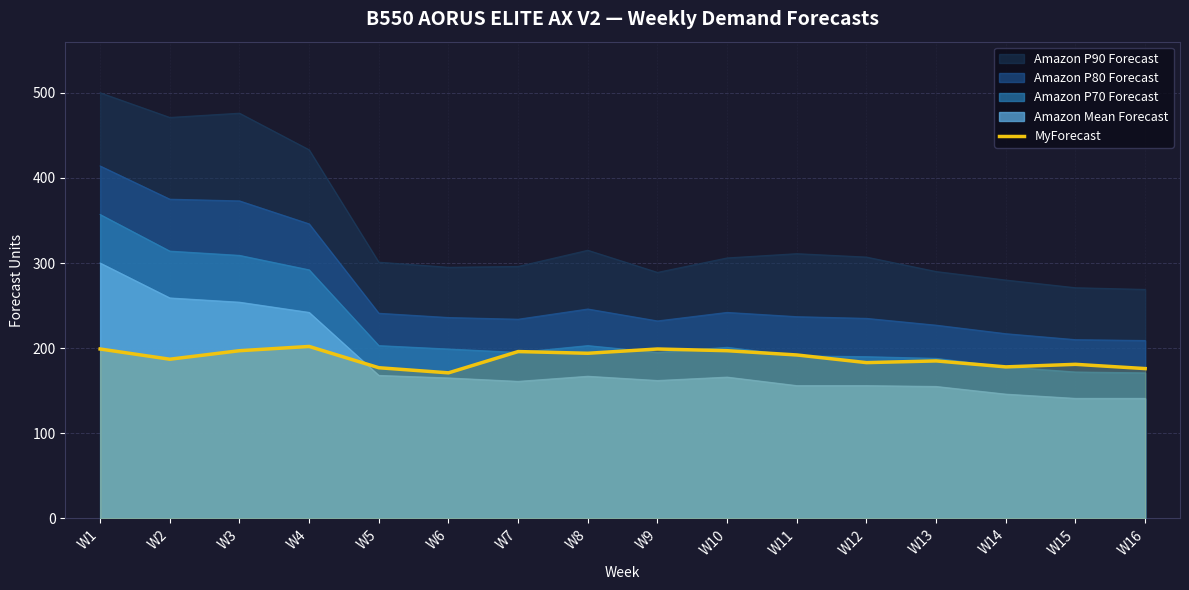

Rank the categories by value from lowest to highest.

W6, W16, W5, W14, W15, W12, W13, W2, W11, W8, W7, W3, W10, W1, W9, W4